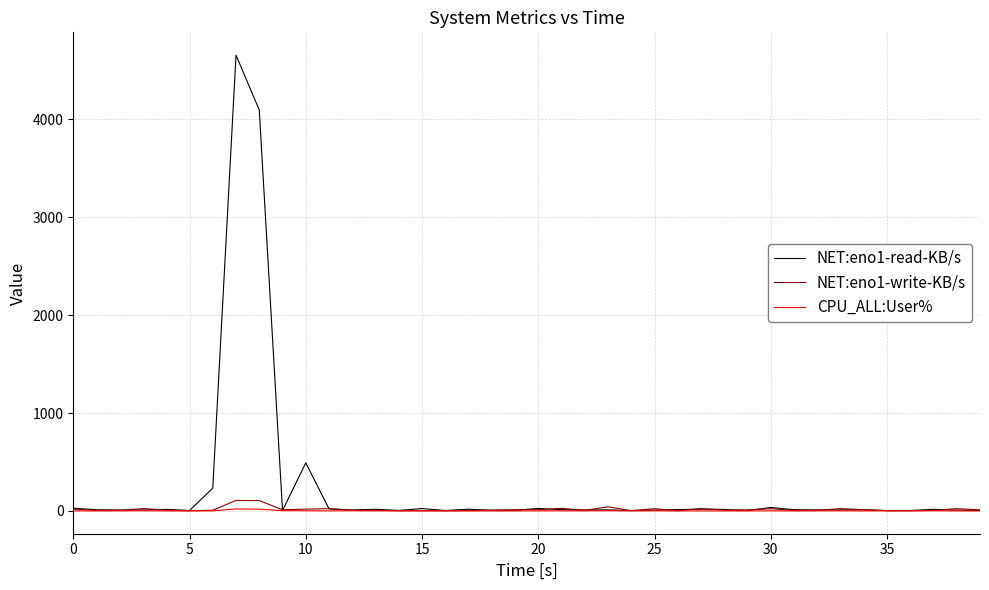

What are all the series names shown in the legend?

NET:eno1-read-KB/s, NET:eno1-write-KB/s, CPU_ALL:User%